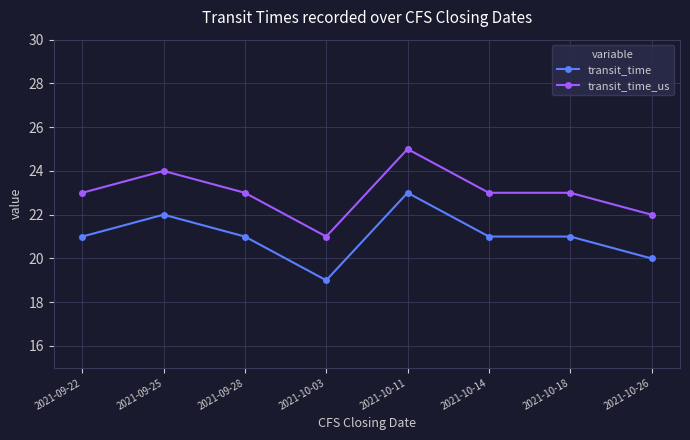

Is it true that transit_time_us equals 10 at 2021-09-25?

False